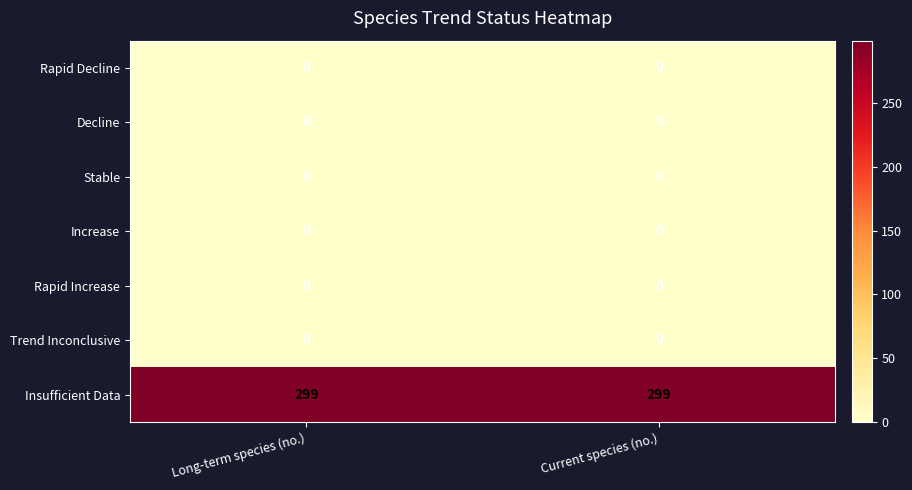

Reading left to right, what are all the values shown in this chart?

Rapid Decline: Long-term species (no.)=0	Current species (no.)=0
Decline: Long-term species (no.)=0	Current species (no.)=0
Stable: Long-term species (no.)=0	Current species (no.)=0
Increase: Long-term species (no.)=0	Current species (no.)=0
Rapid Increase: Long-term species (no.)=0	Current species (no.)=0
Trend Inconclusive: Long-term species (no.)=0	Current species (no.)=0
Insufficient Data: Long-term species (no.)=299	Current species (no.)=299